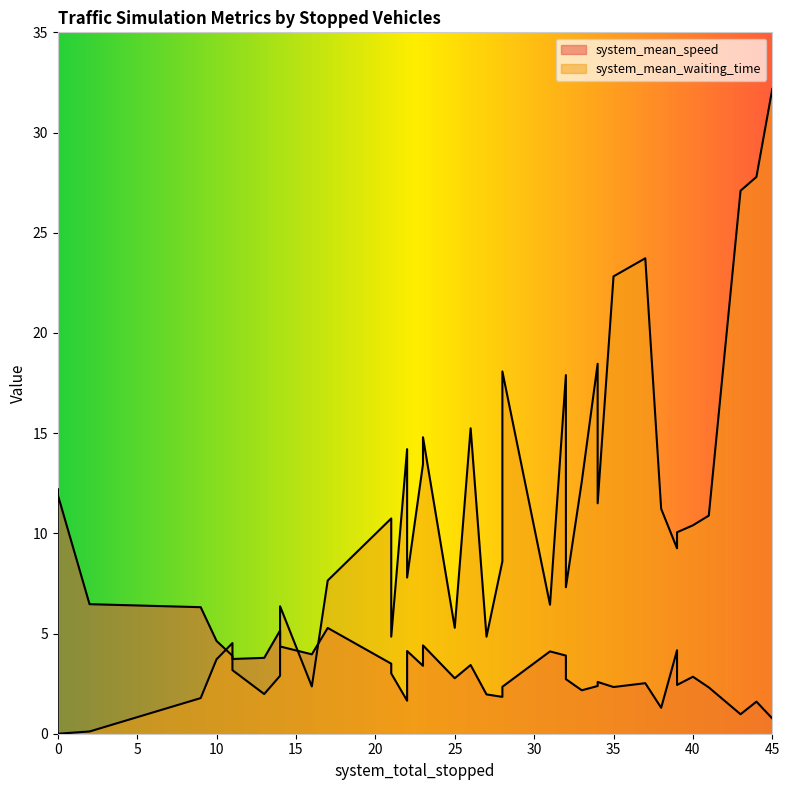

Does the chart have visible grid lines?

No